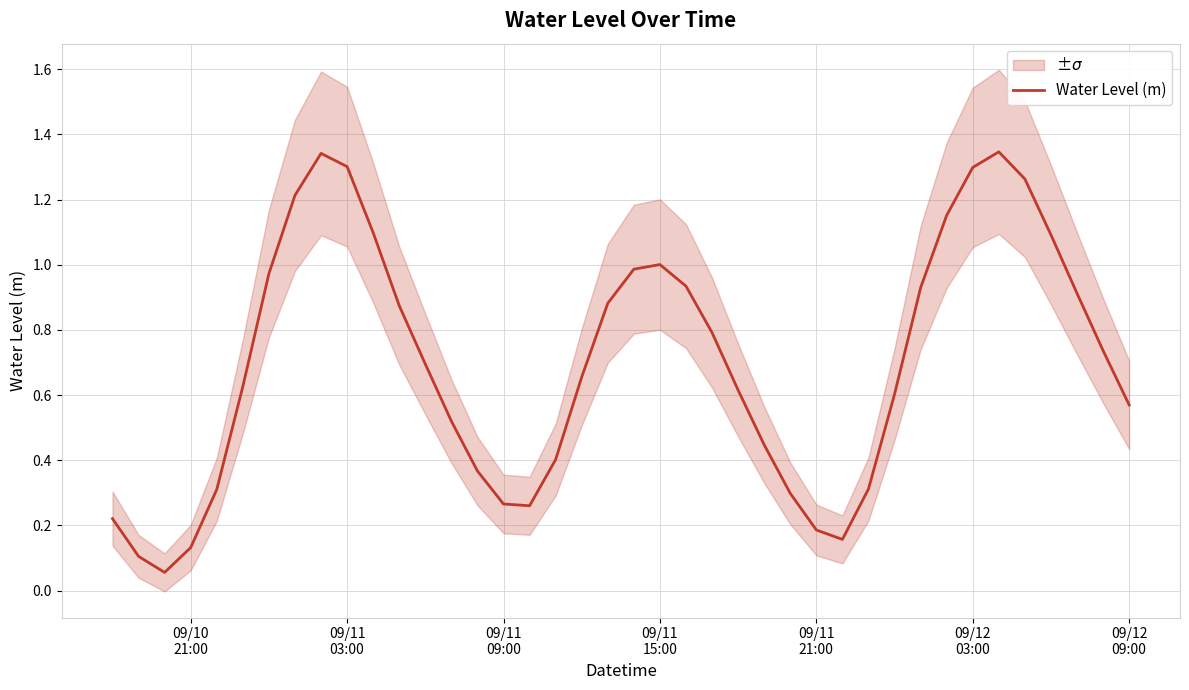

What is the difference between the maximum and minimum values?

1.3